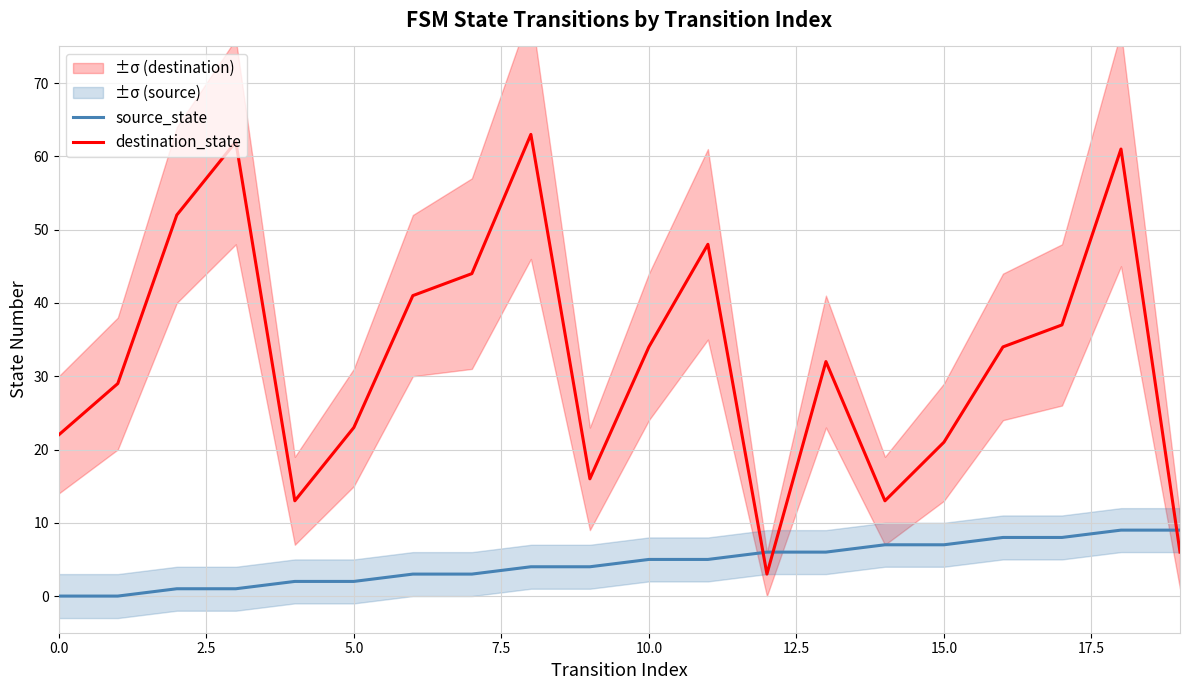

What value does the destination_state series have at 17?

37